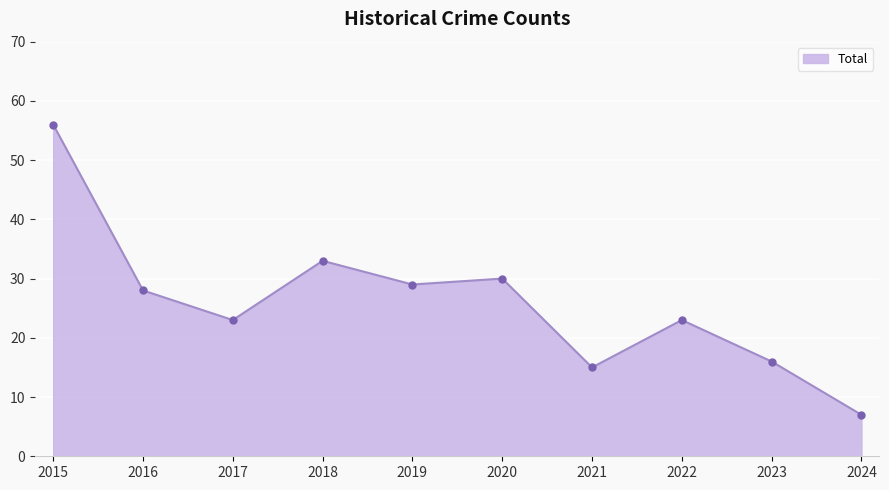

What is the average value?

26